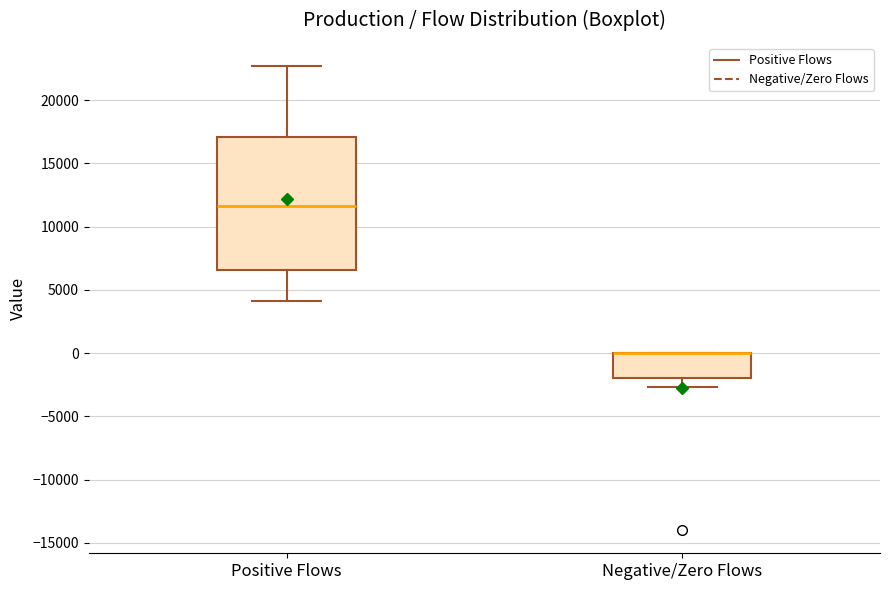

Where is the lower edge of the box for Negative/Zero Flows on the y-axis? The values are not printed on the chart, so give them approximately, as read against the axis.

-2000